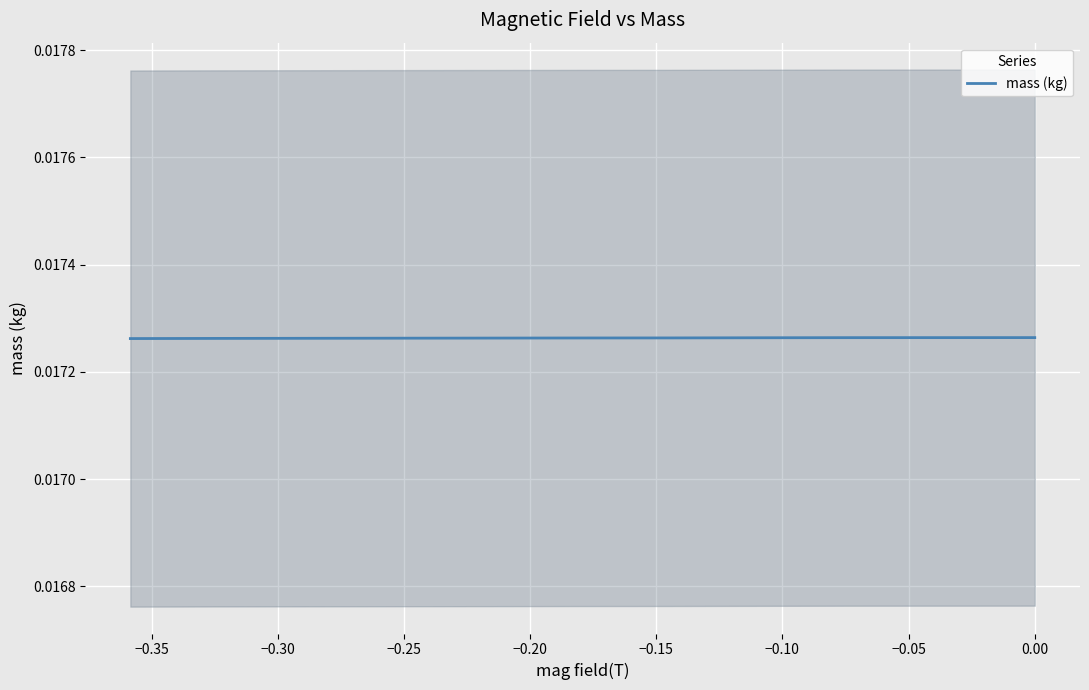

Is it true that the value at −0.10 is 0.0?

True